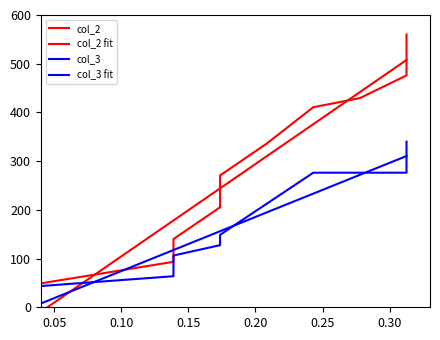

Reading right to left, list all the values displayed in this chart.

col_2: 560.0	476.0	429.3	410.7	336.0	270.7	205.3	140.0	93.3	46.7
col_2 fit: 507.6	507.6	441.7	375.9	310.0	244.1	244.1	178.2	178.2	-19.4
col_3: 340.0	276.2	276.2	276.2	212.5	148.8	127.5	106.2	63.8	42.5
col_3 fit: 310.5	310.5	271.9	233.3	194.7	156.1	156.1	117.5	117.5	1.8